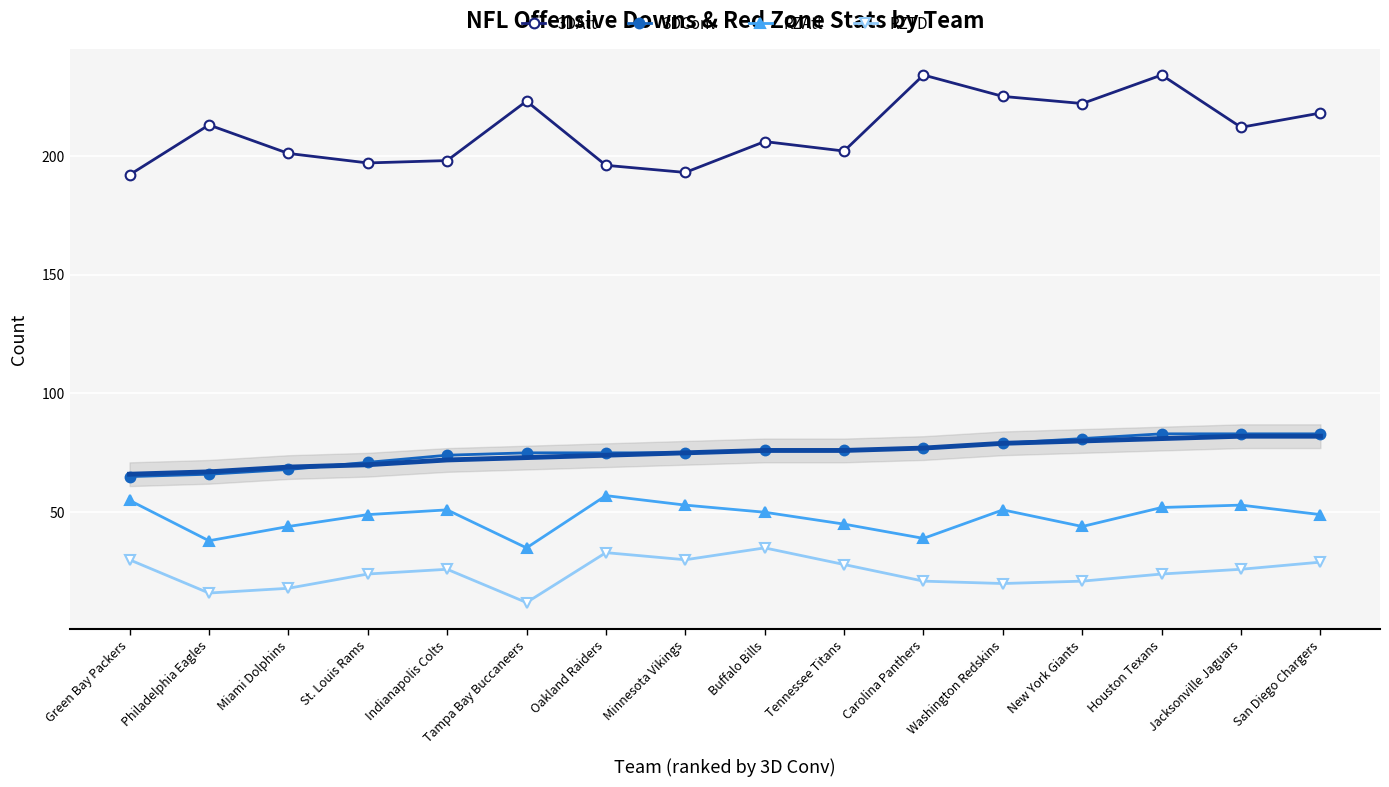

What is the difference between the second highest and second lowest values in the 3DAtt series?

41